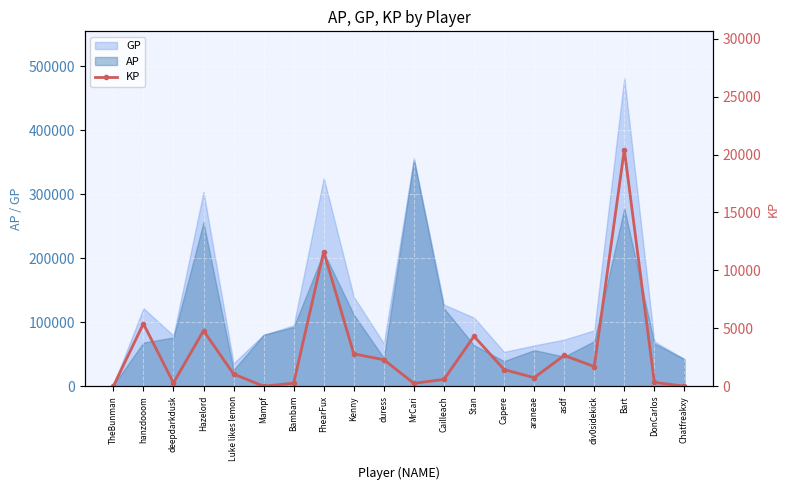

The chart shows a value of 20423.2 at Bart. True or false?

True